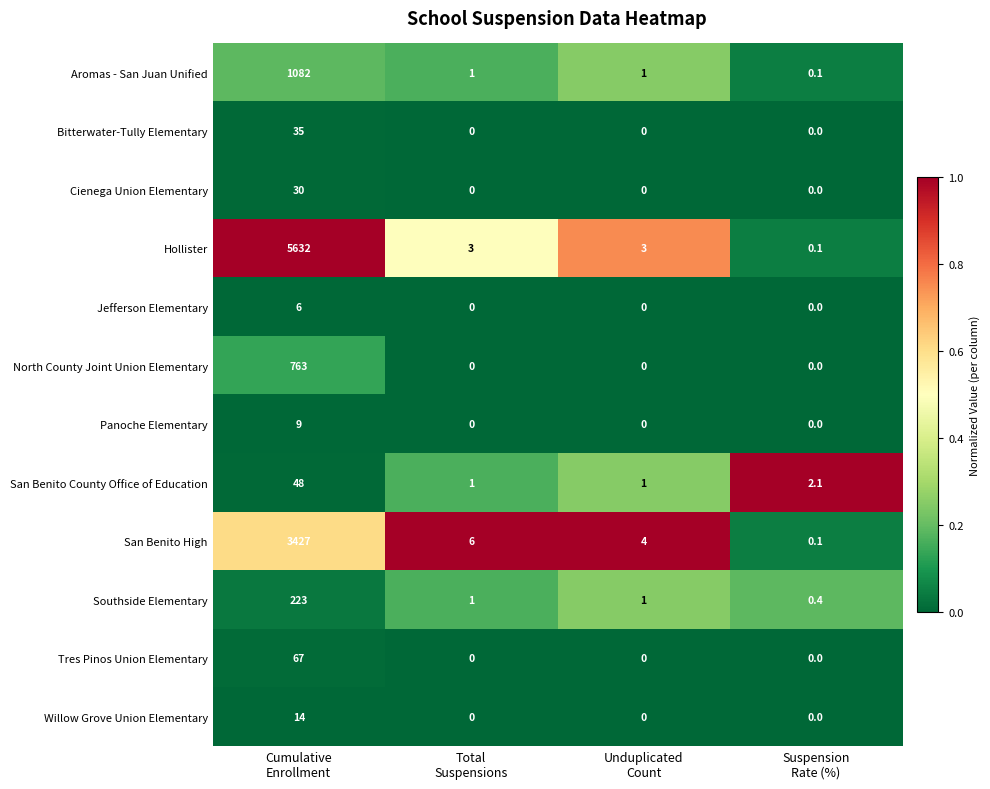

Which series has the widest spread of values?

Hollister